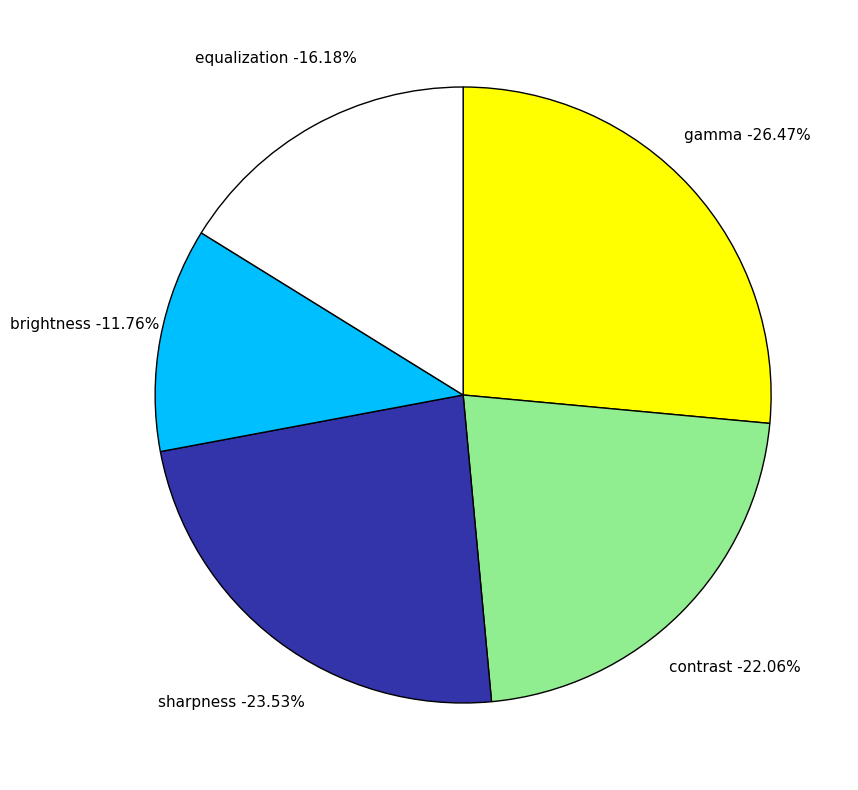

To the nearest percent, what is the difference between the sharpness and contrast slice percentages?

1%